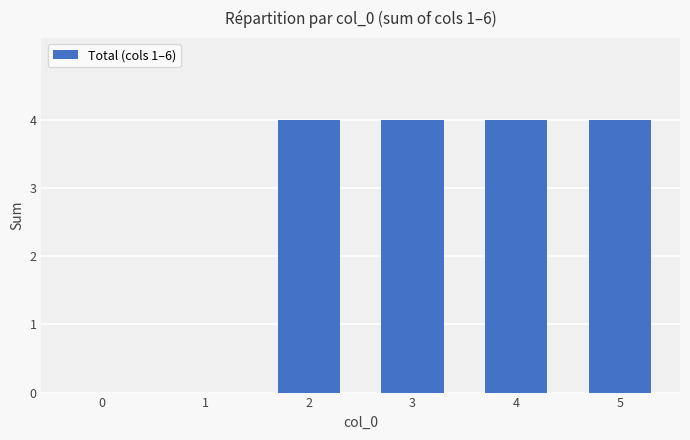

Read the value at 5.

4